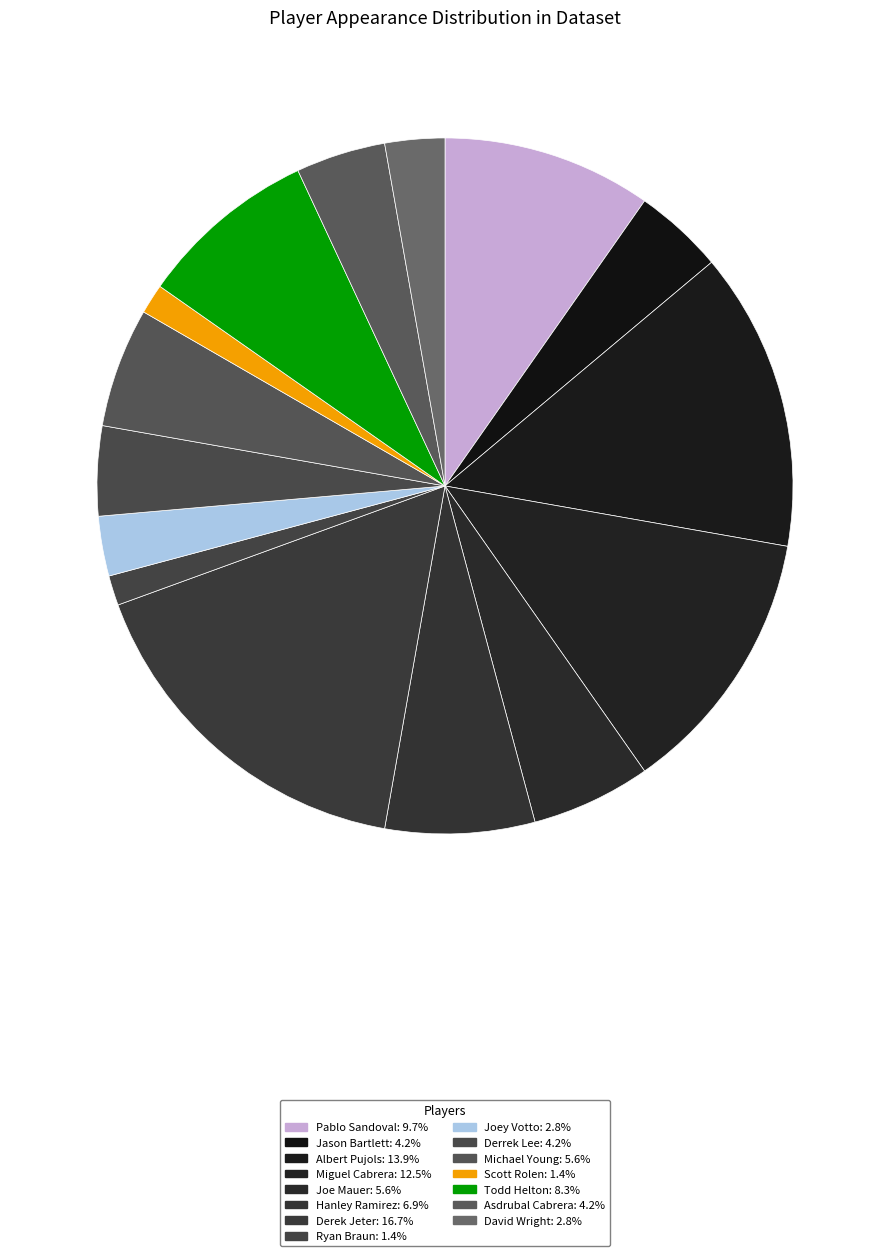

Is it true that Ryan Braun is 11% of the pie?

False